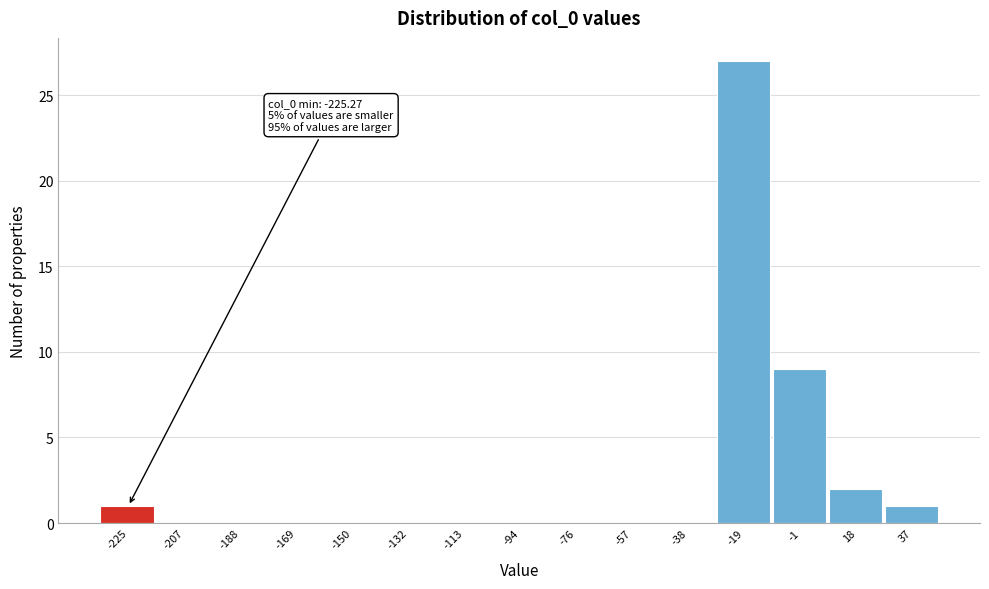

Reading left to right, what are all the values shown in this chart?

-225=1	-207=0	-188=0	-169=0	-150=0	-132=0	-113=0	-94=0	-76=0	-57=0	-38=0	-19=27	-1=9	18=2	37=1